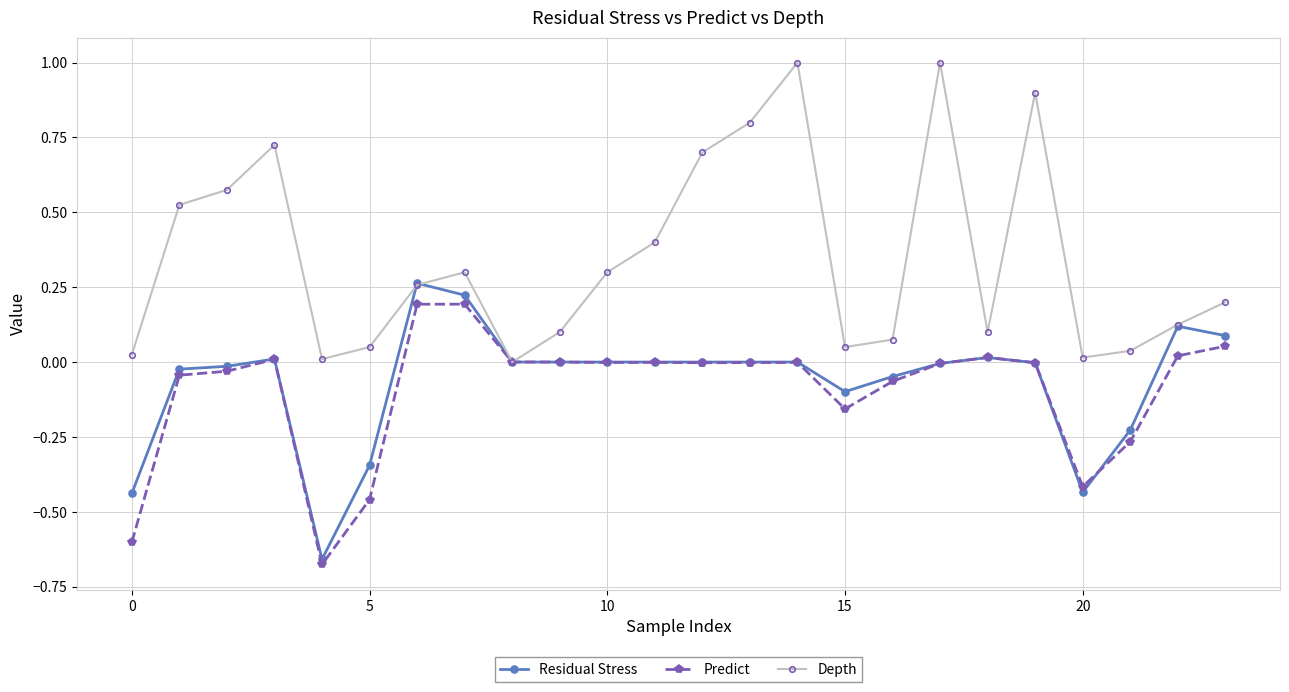

What is the maximum value shown in the chart?

1.0